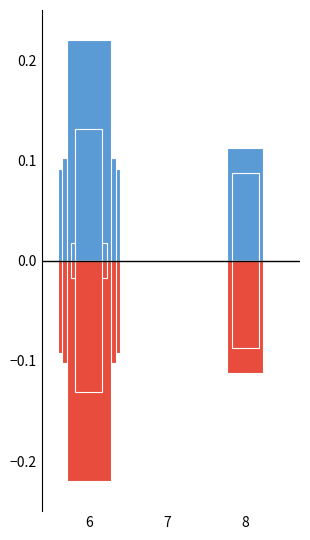

Where is 2 nearest to the value 0?

7